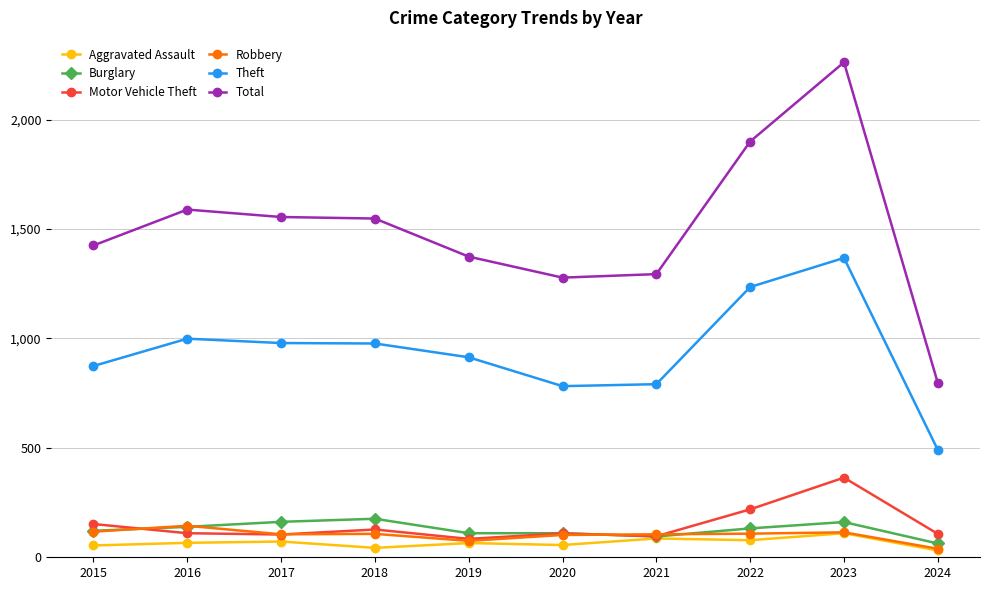

Which series has the largest range (max minus min)?

Total